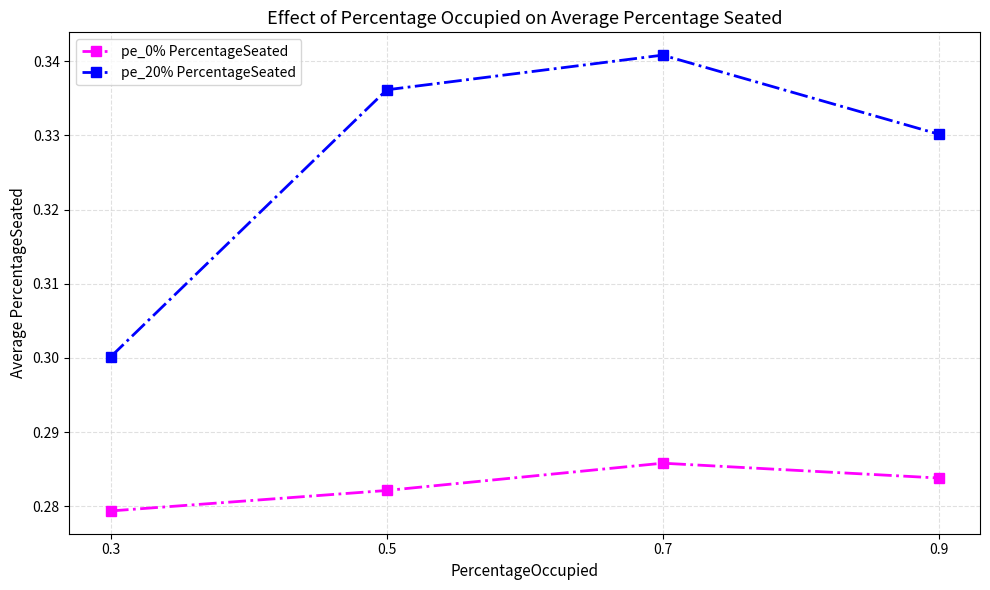

Is it true that pe_20% PercentageSeated equals 0.1 at 0.3?

False